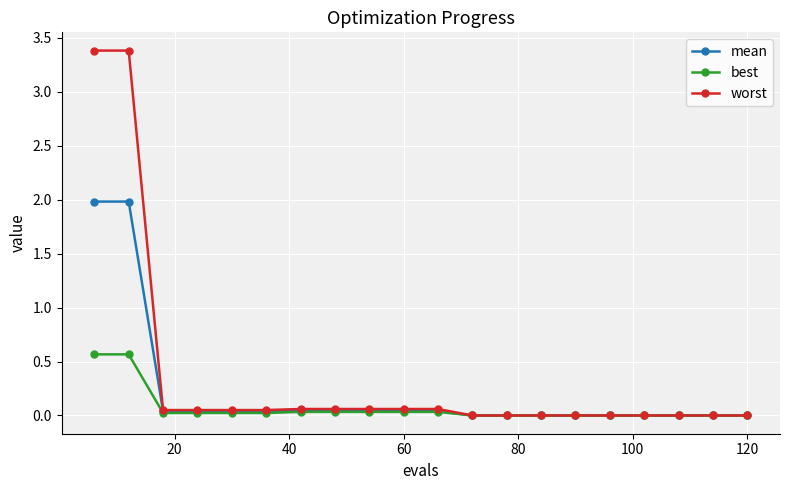

Rank the series by their maximum value, from lowest to highest.

best, mean, worst